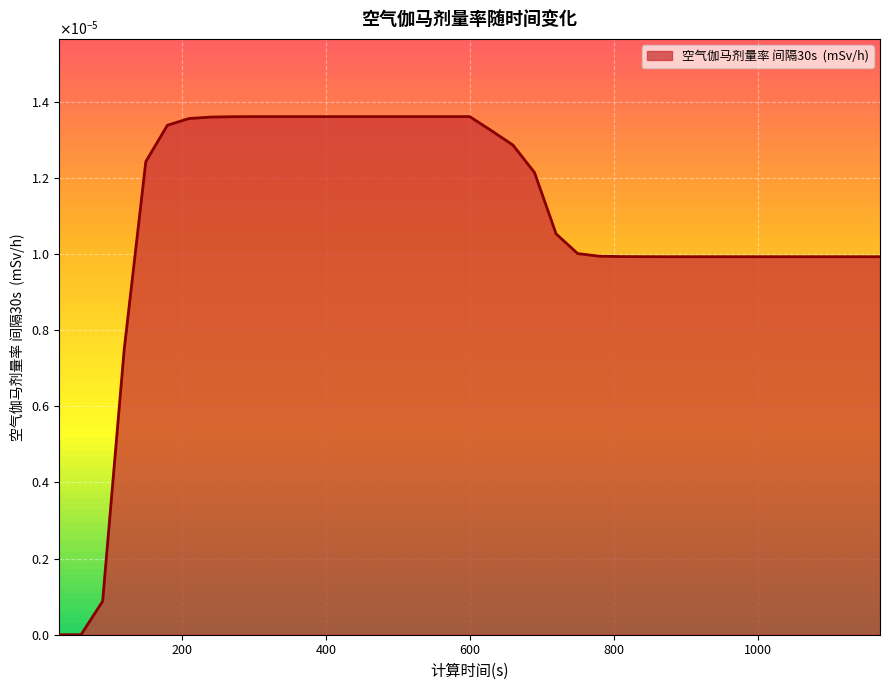

List the labels in order of value, smallest first.

30, 60, 90, 120, 870, 900, 930, 960, 990, 1020, 1050, 1080, 1110, 1140, 1170, 840, 810, 780, 750, 720, 690, 150, 660, 630, 180, 210, 240, 270, 300, 330, 360, 390, 420, 450, 480, 510, 540, 570, 600